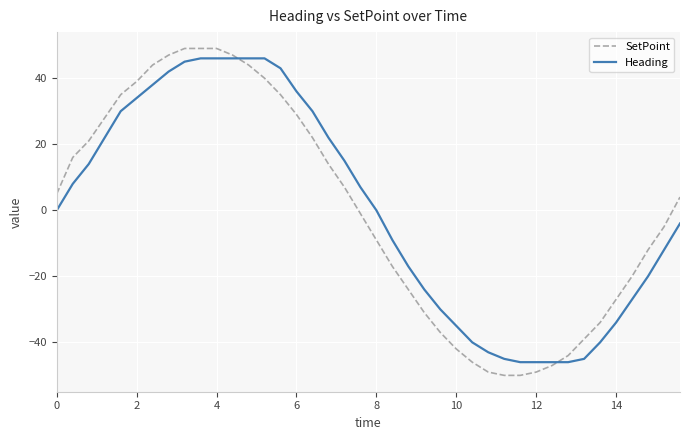

What is the sum of all Heading values?

7